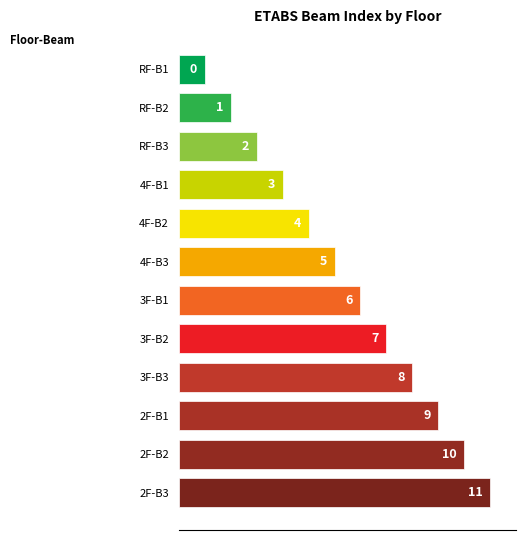

Is it true that the value at B1 is 3?

False